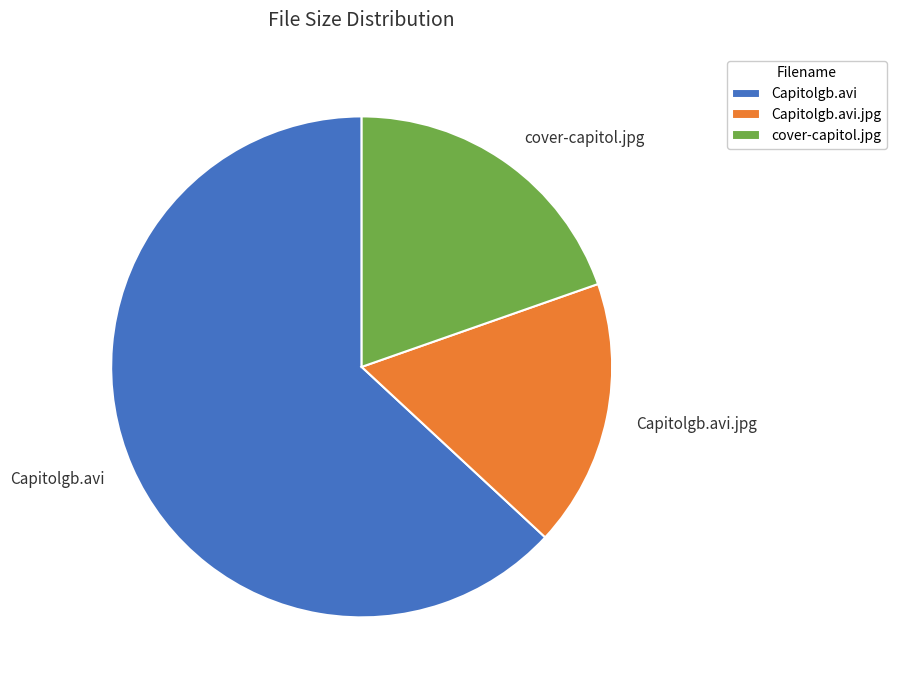

Between Capitolgb.avi and cover-capitol.jpg, which is larger?

Capitolgb.avi